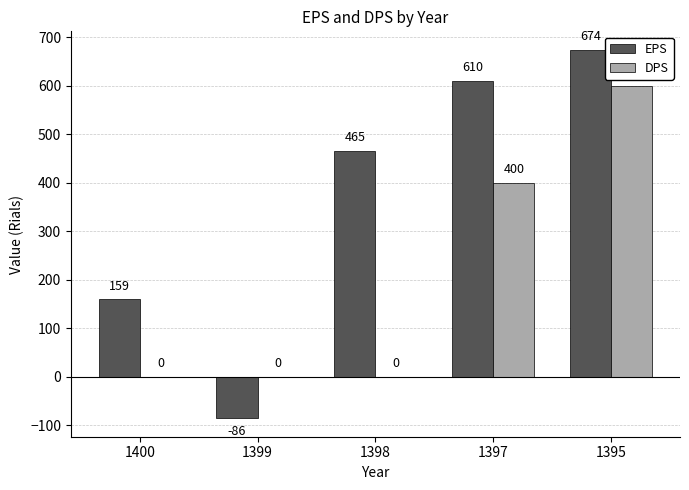

What is the sum of all EPS values?

1822